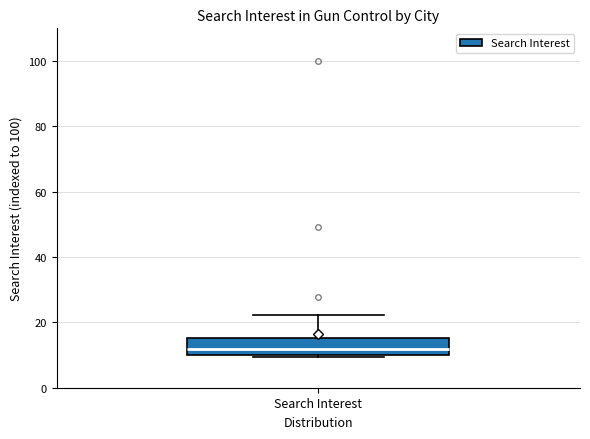

Transcribe this box plot: give where the median line is, the range the box spans, and where the two whiskers end, as read against the y-axis. The values are not printed on the chart, so give them approximately, as read against the axis.

median 12, box 10 to 16, whiskers 10 (just below the box's lower edge) to 22